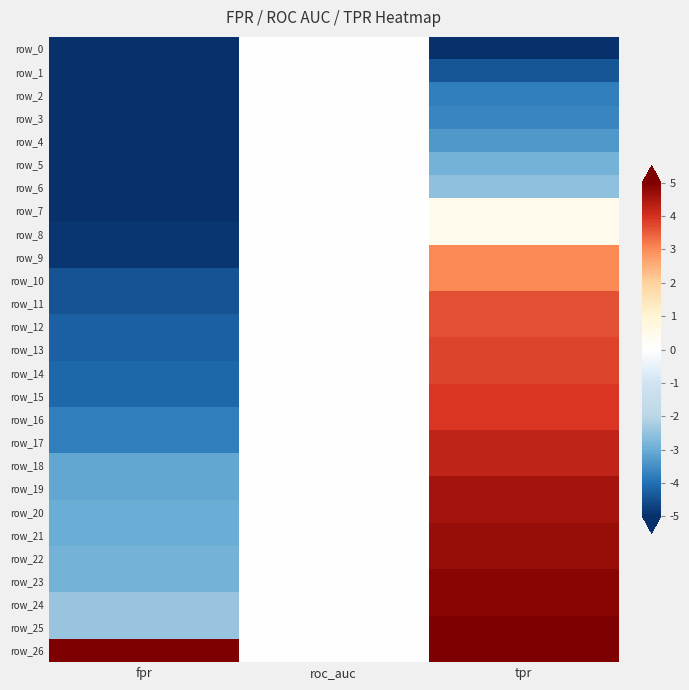

Is the value of row_7 at tpr greater than the value of row_21 at roc_auc?

Yes